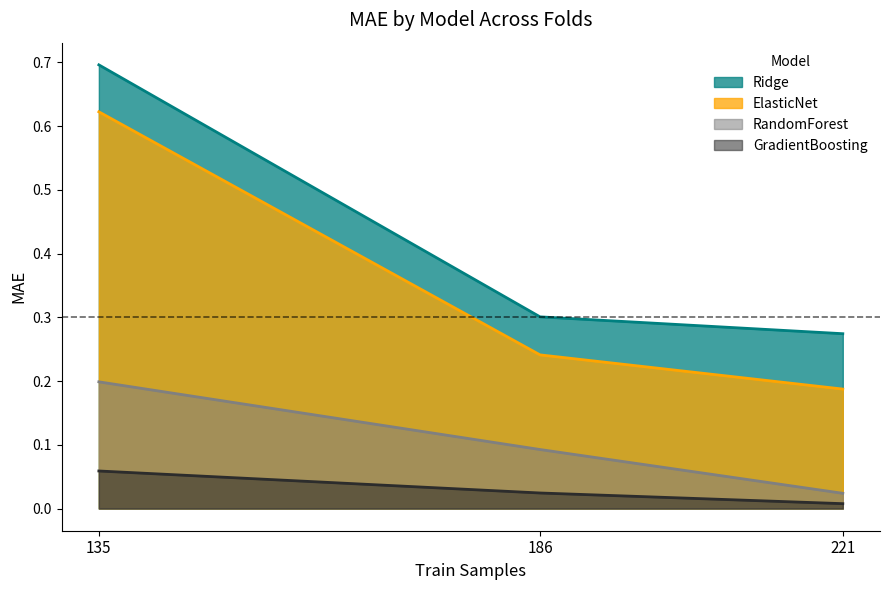

How many Ridge values are between 0 and 1?

3